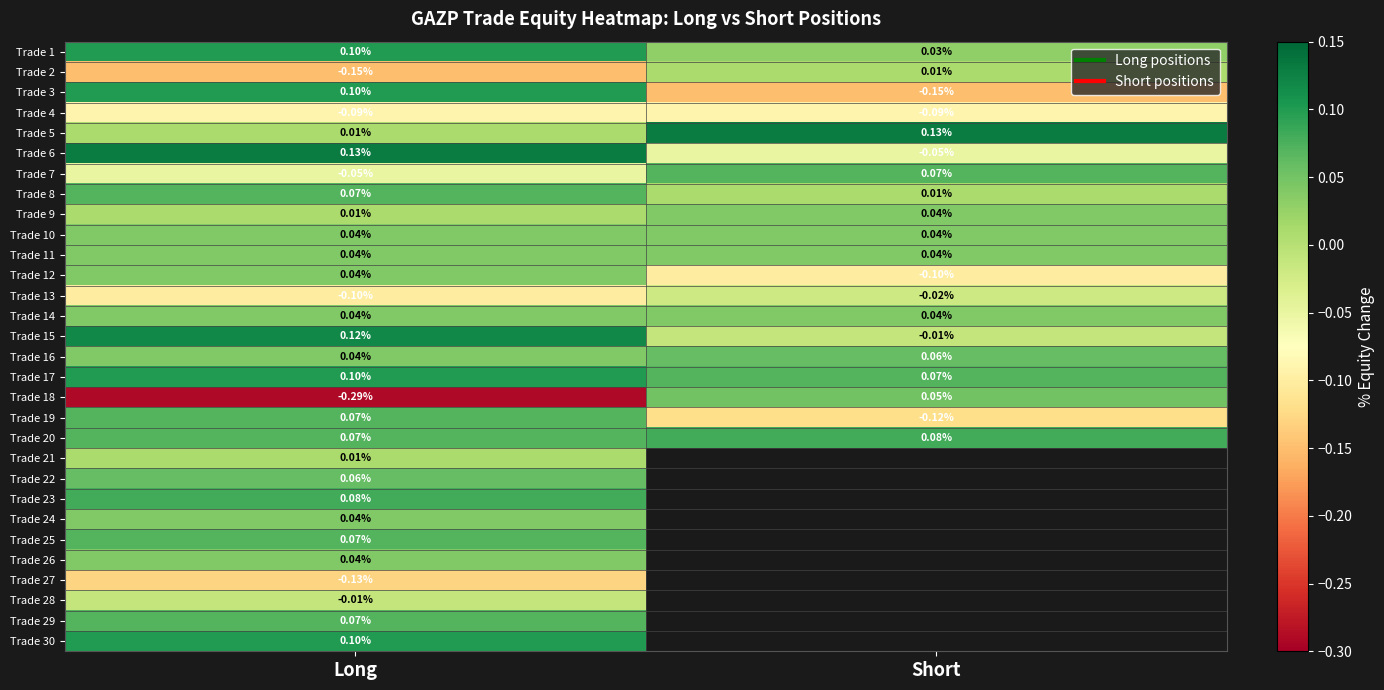

List the series in order of their peak value, lowest first.

Trade 27, Trade 4, Trade 13, Trade 28, Trade 2, Trade 21, Trade 9, Trade 10, Trade 11, Trade 12, Trade 14, Trade 24, Trade 26, Trade 18, Trade 16, Trade 22, Trade 7, Trade 8, Trade 19, Trade 25, Trade 29, Trade 20, Trade 23, Trade 1, Trade 3, Trade 17, Trade 30, Trade 15, Trade 5, Trade 6